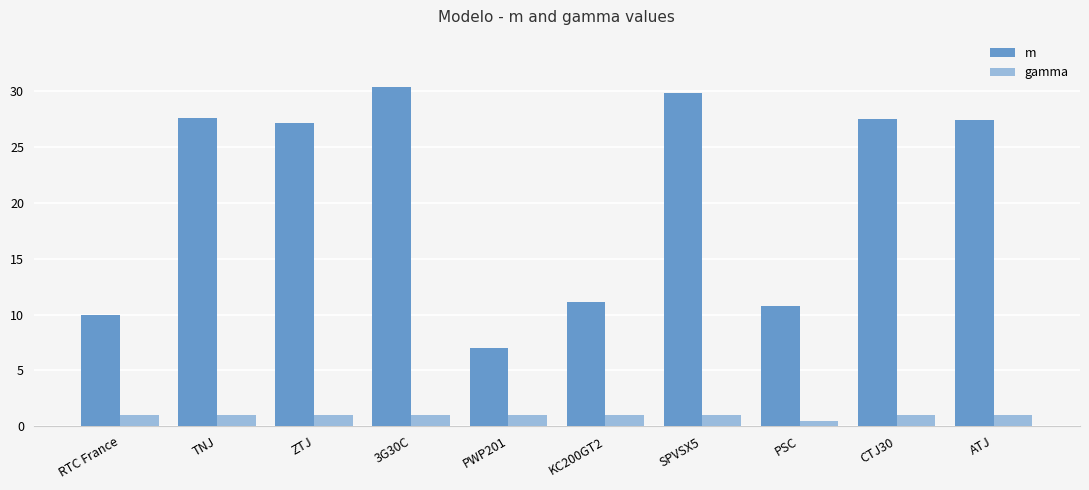

List the series in order of their overall mean, highest first.

m, gamma